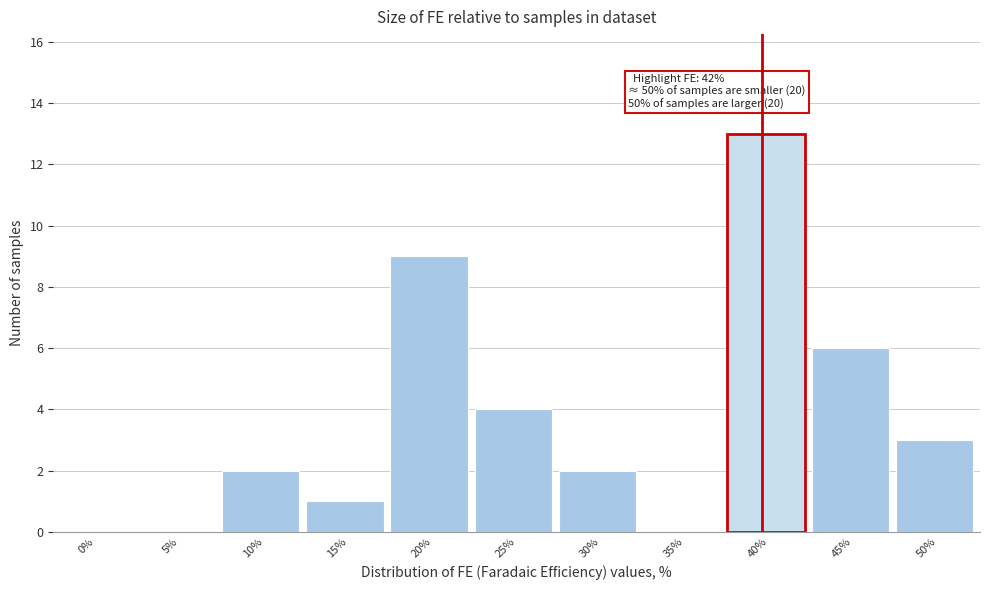

Reading left to right, transcribe all the data shown in this chart.

0%=0	5%=0	10%=2	15%=1	20%=9	25%=4	30%=2	35%=0	40%=13	45%=6	50%=3